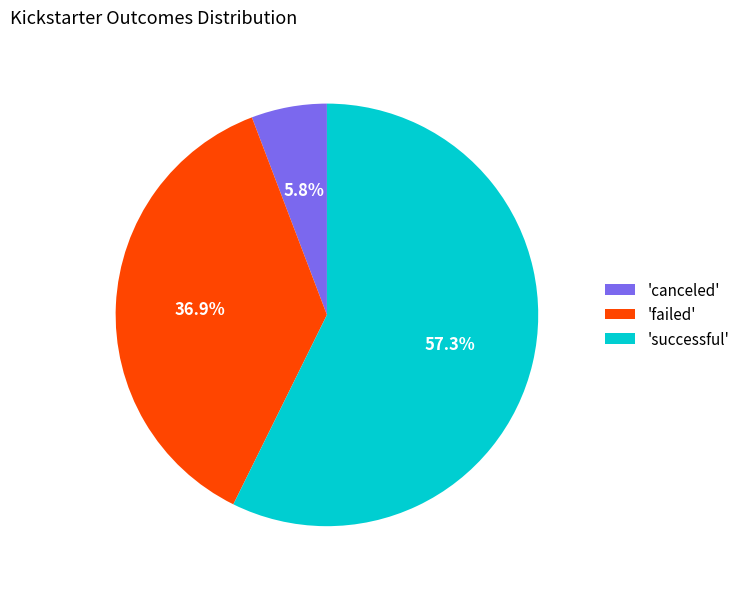

Which category has the biggest portion of the pie?

'successful'